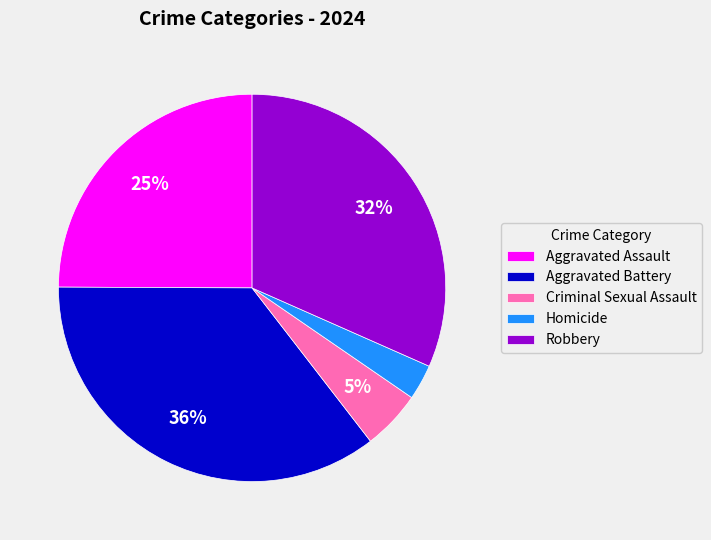

What percentage is the Robbery slice, to the nearest percent?

32%